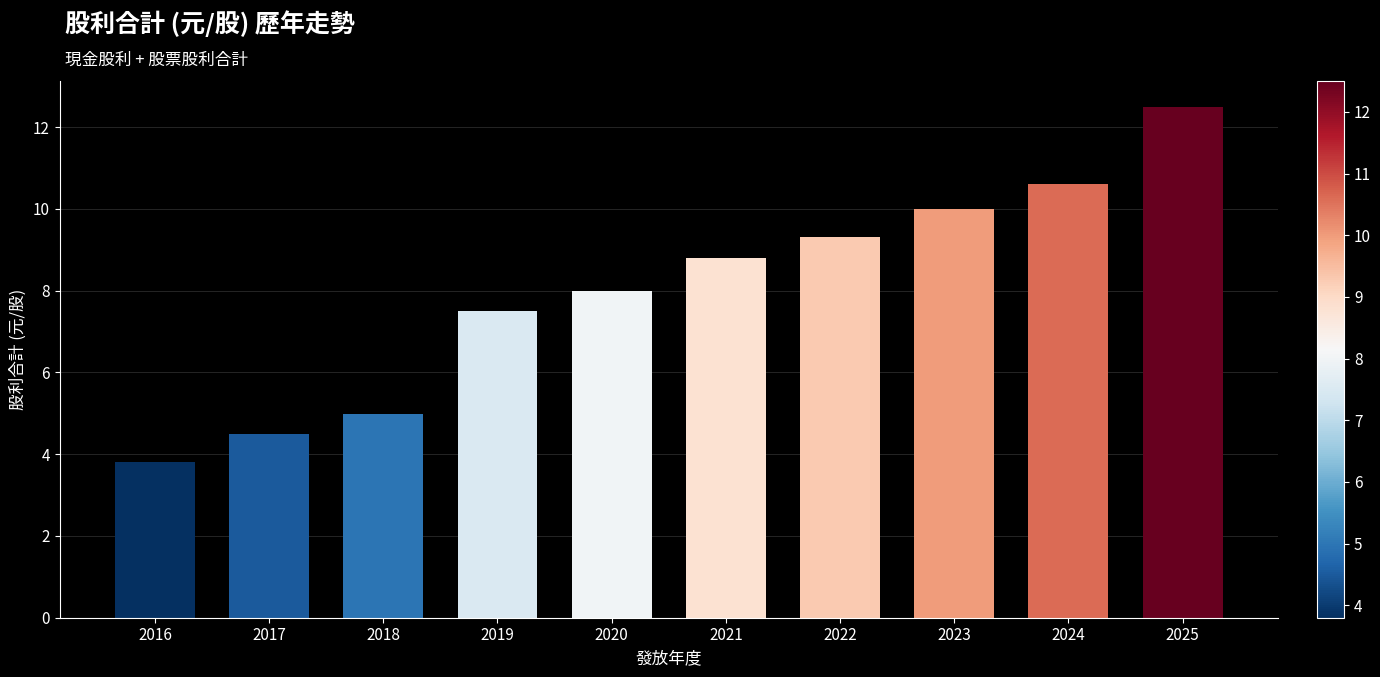

How many categories are shown in the chart?

10